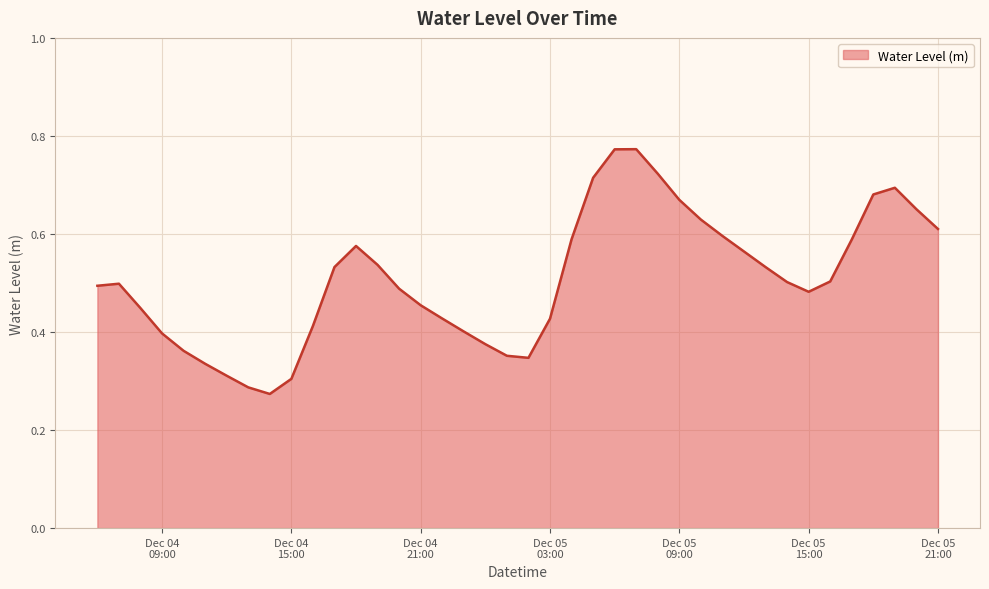

How many lines are shown in the chart?

1